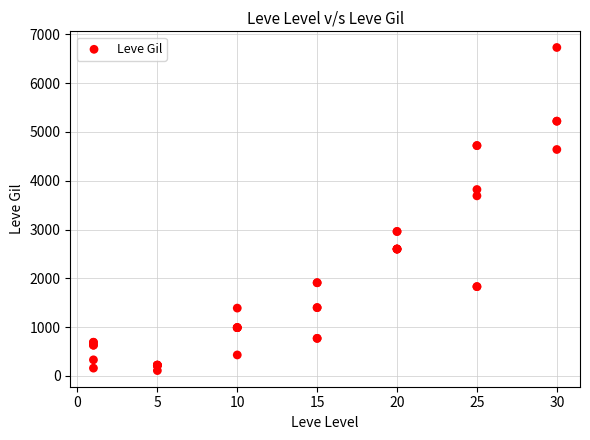

What Y value in the scatter plot is closest to 3420?

3690